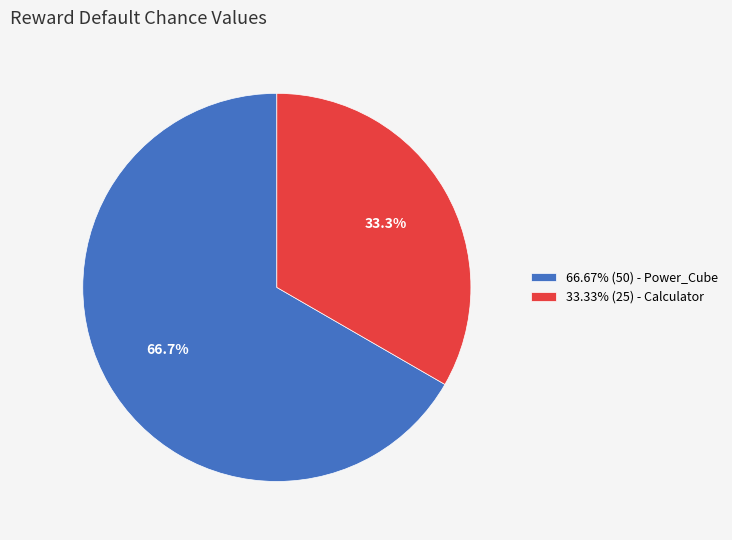

Do 66.67% (50) - Power_Cube and 33.33% (25) - Calculator together represent more than half of the pie?

Yes